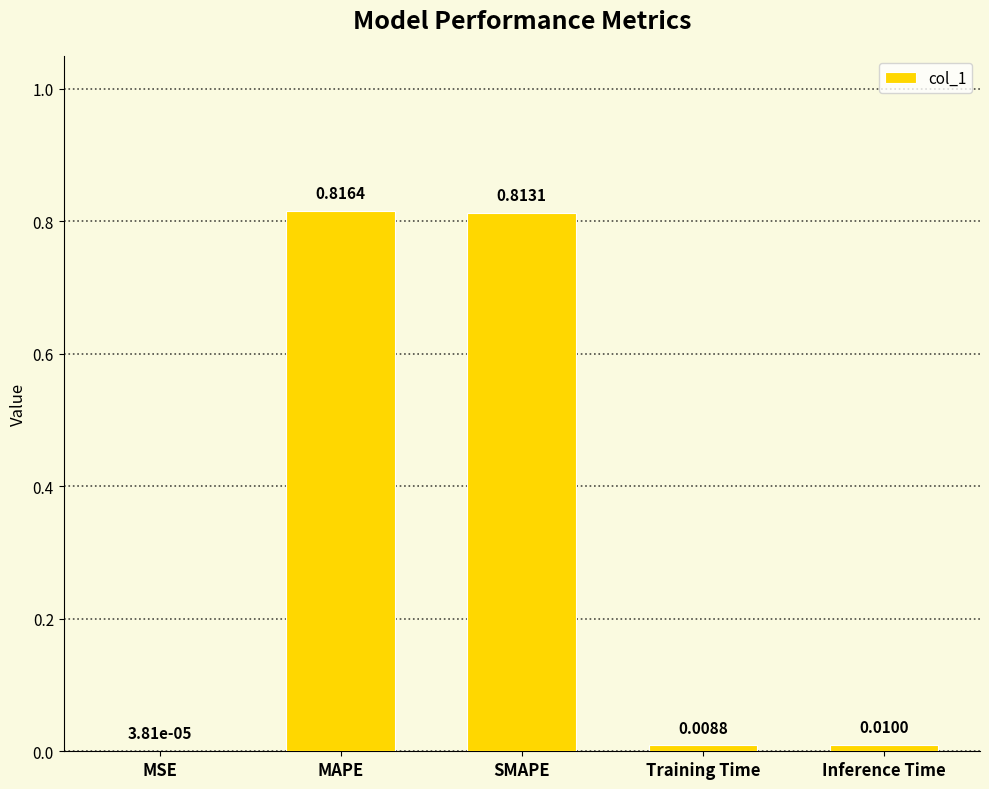

At which category does the chart reach its peak across all series?

MAPE